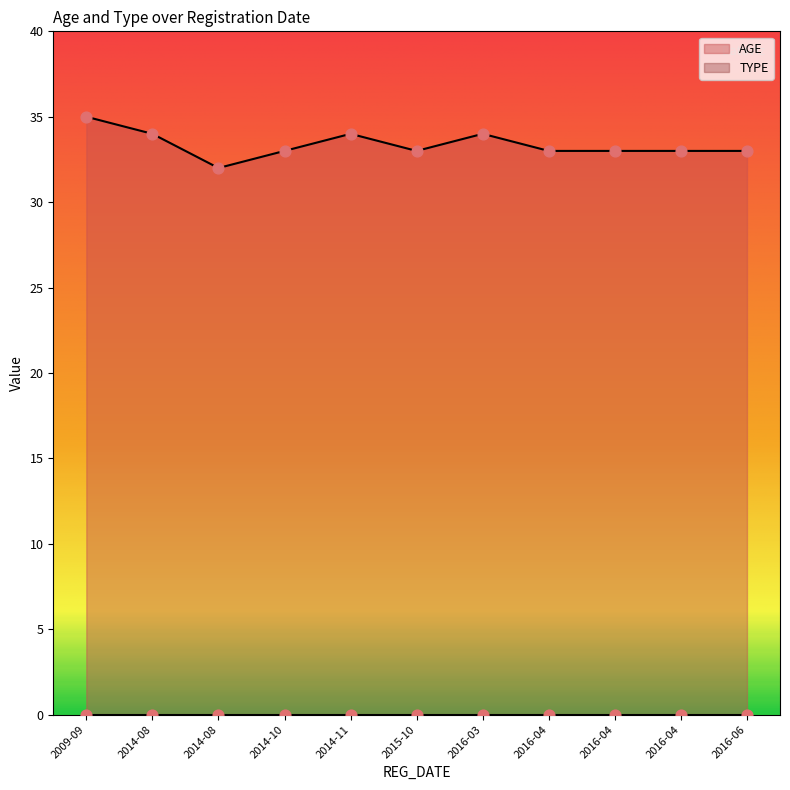

Which series has the widest spread of Y values?

AGE